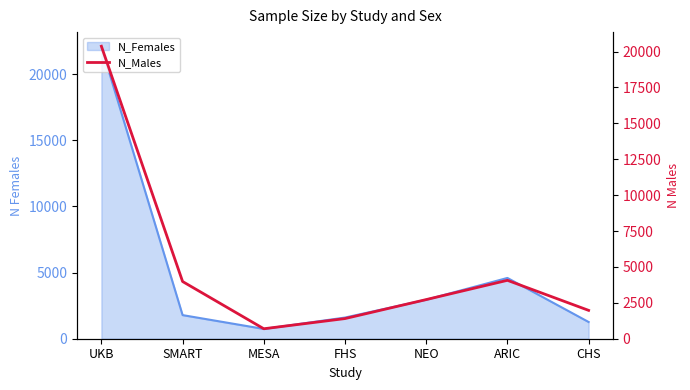

What is the value of the 5th point from the left?

2726